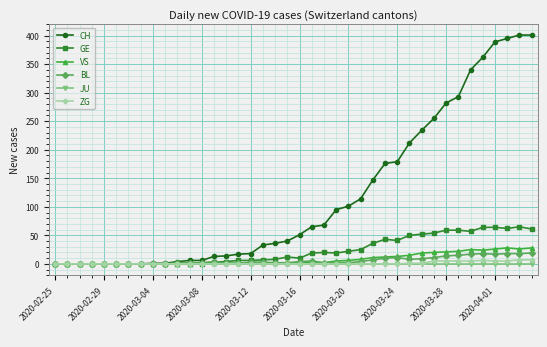

How many distinct data groups are displayed?

6